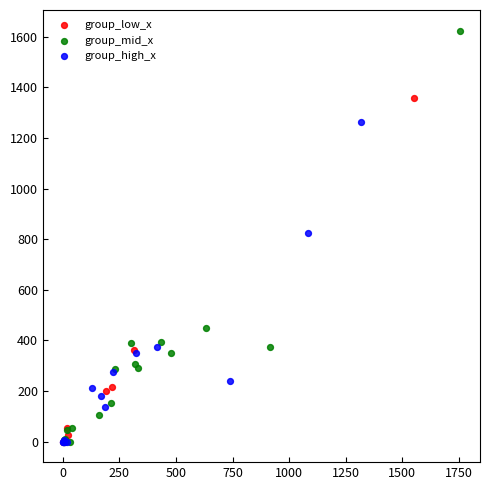

Which series has the largest Y range (max minus min)?

group_mid_x